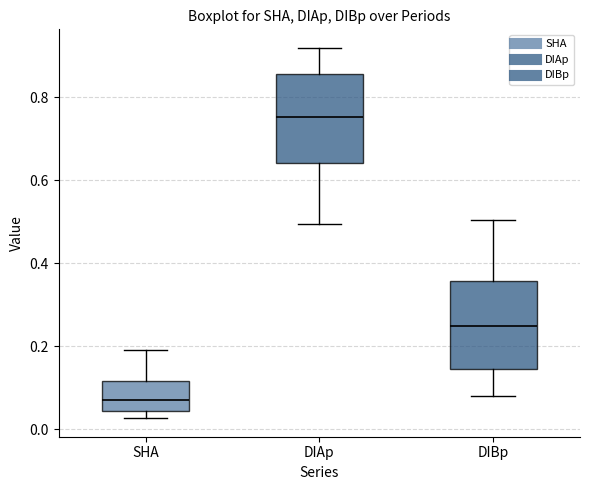

Reading left to right, transcribe this box plot: for each box, give where its median line is, the range the box spans, and where its two whiskers end, as read against the y-axis. The values are not printed on the chart, so give them approximately, as read against the axis.

SHA: median 0.08, box 0.04 to 0.12, whiskers 0.02 to 0.20
DIAp: median 0.76, box 0.64 to 0.86, whiskers 0.50 to 0.92
DIBp: median 0.24, box 0.14 to 0.36, whiskers 0.08 to 0.50